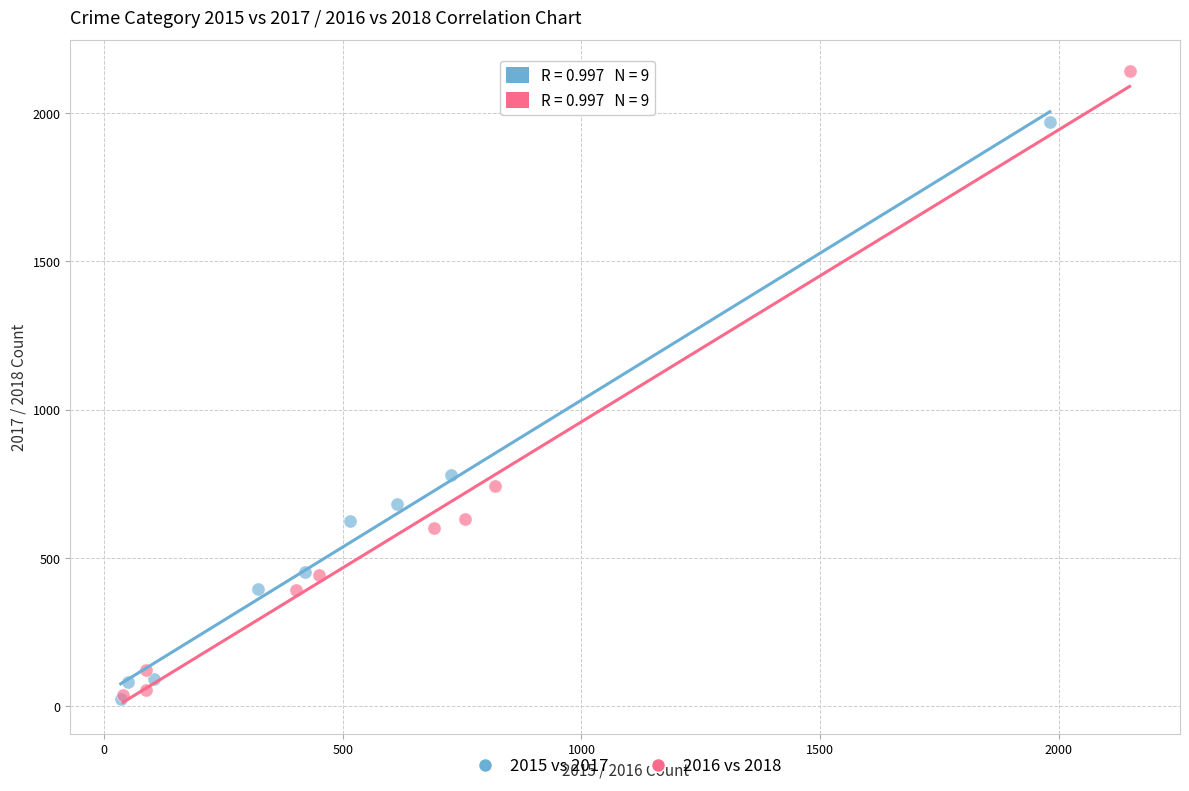

What are all the series names shown in the legend?

2015 vs 2017, 2016 vs 2018